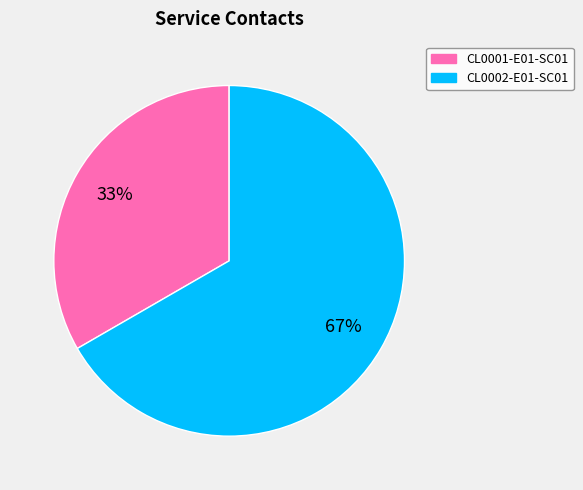

Combined, do CL0001-E01-SC01 and CL0002-E01-SC01 account for over 50%?

Yes